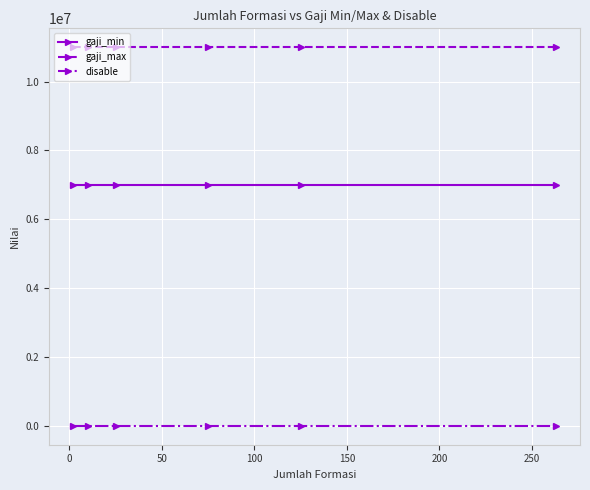

List the series in order of their overall mean, highest first.

gaji_max, gaji_min, disable